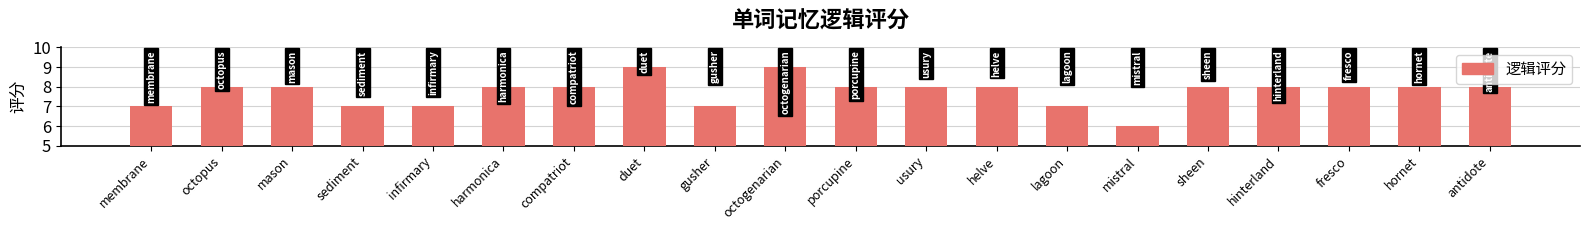

How many data points does each series have?

20